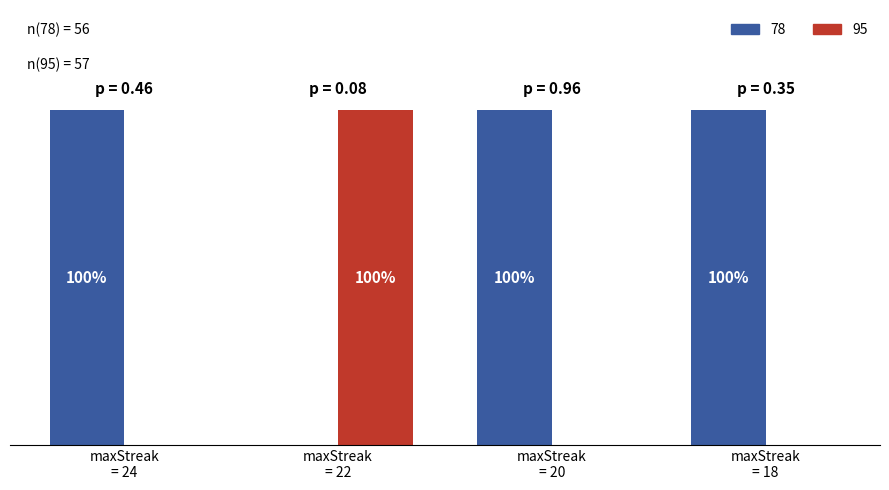

What are all the series names shown in the legend?

78, 95